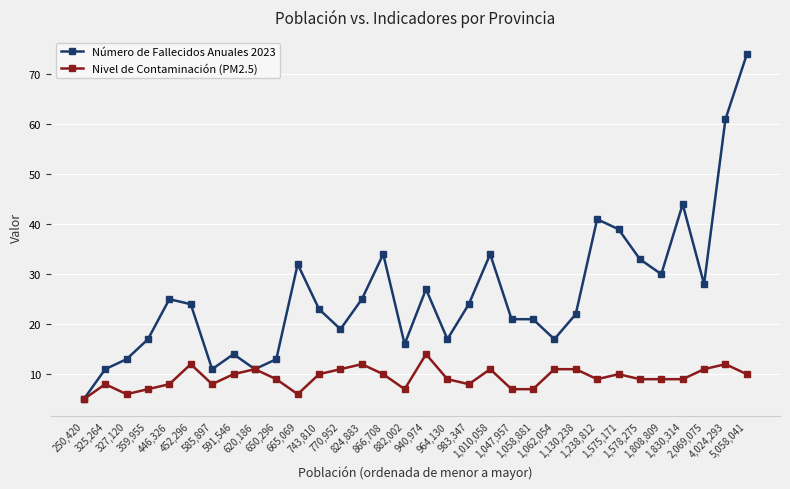

True or false: Nivel de Contaminación (PM2.5) has a value of 4 at 325,264.

False